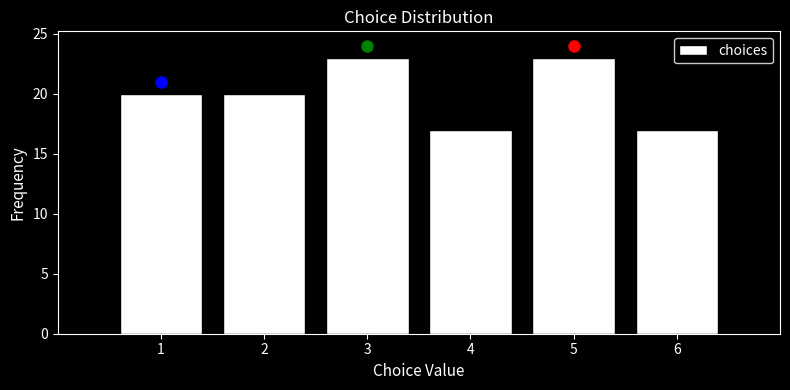

What is the height of the bar covering 0.5 to 1.5 on the x-axis? The values are not printed on the chart, so give them approximately, as read against the axis.

20